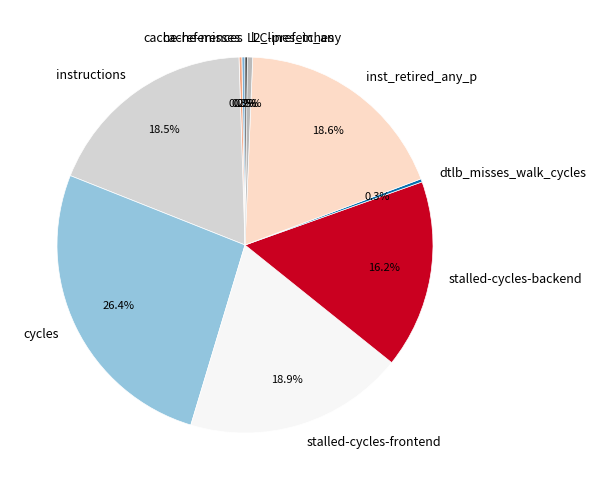

What percentage is NOT represented by stalled-cycles-backend?

83.8%